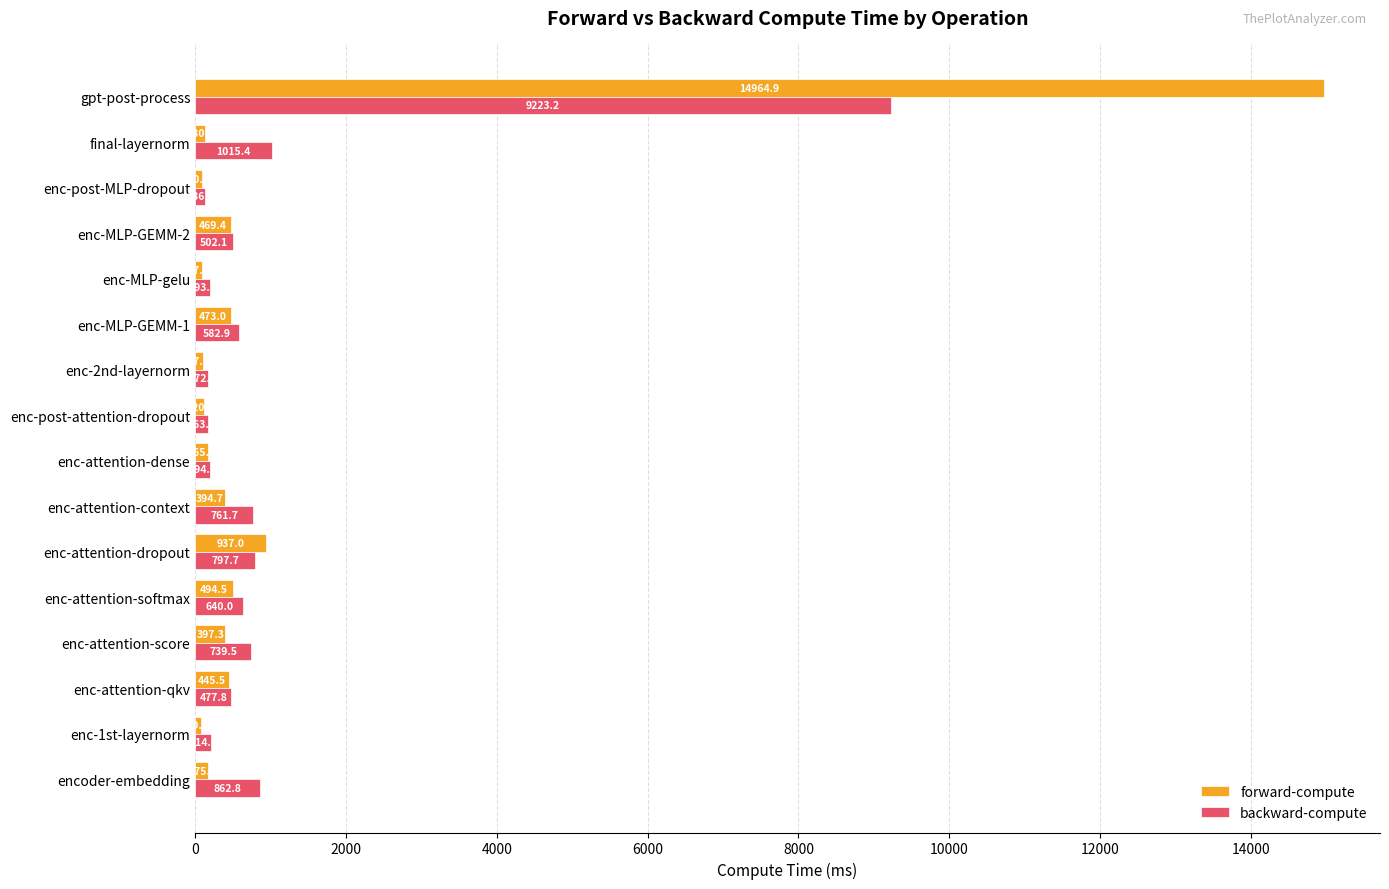

Which series changed the most between enc-MLP-GEMM-1 and gpt-post-process?

forward-compute